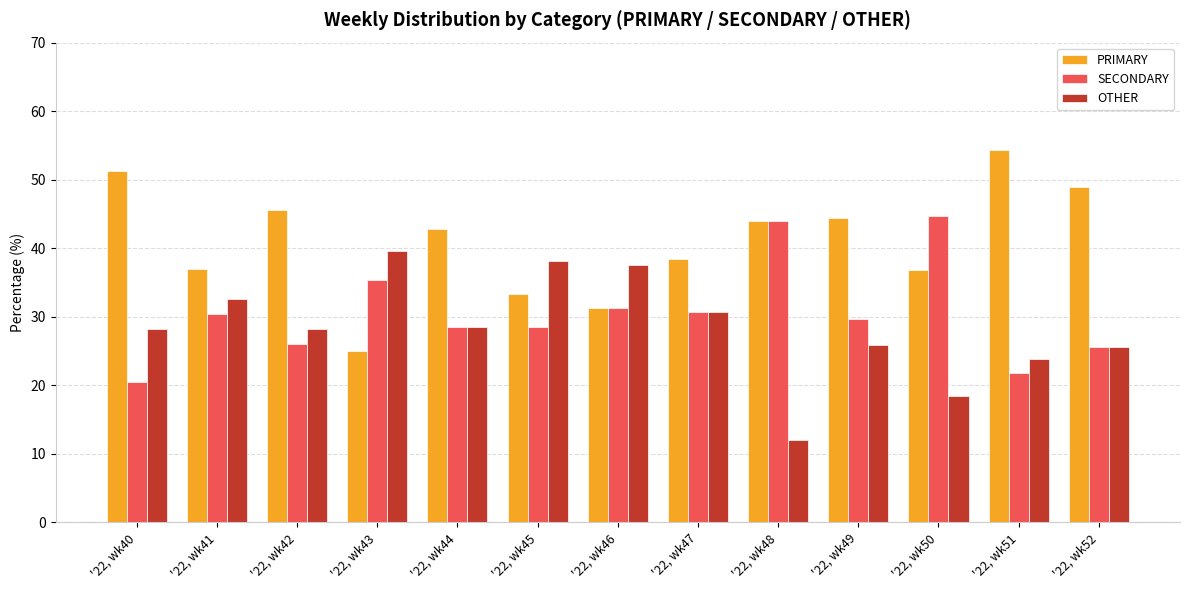

What is the difference between the second highest and minimum values in the PRIMARY series?

26.3